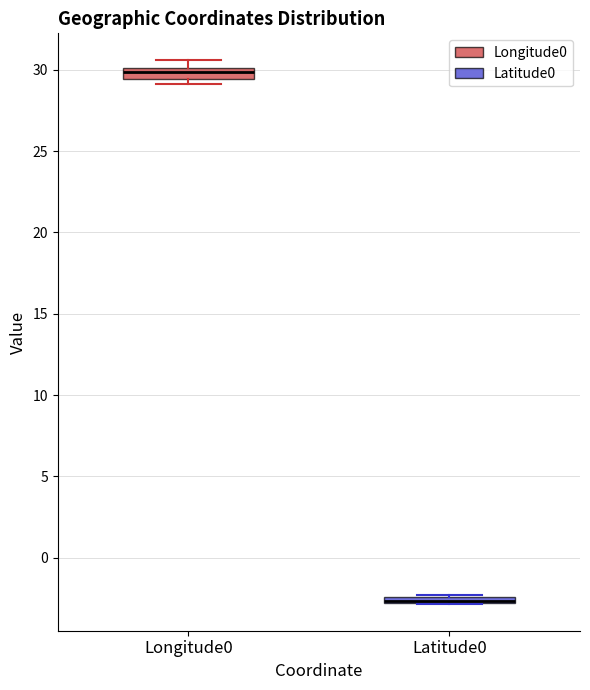

Where is the upper edge of the box for Longitude0 on the y-axis? The values are not printed on the chart, so give them approximately, as read against the axis.

30.0